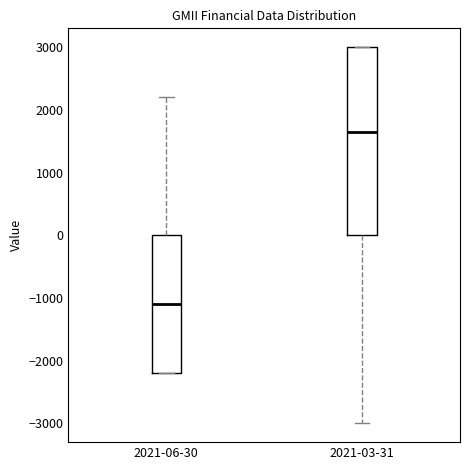

Comparing the boxes themselves (not the whiskers), which one is the tallest?

2021-03-31